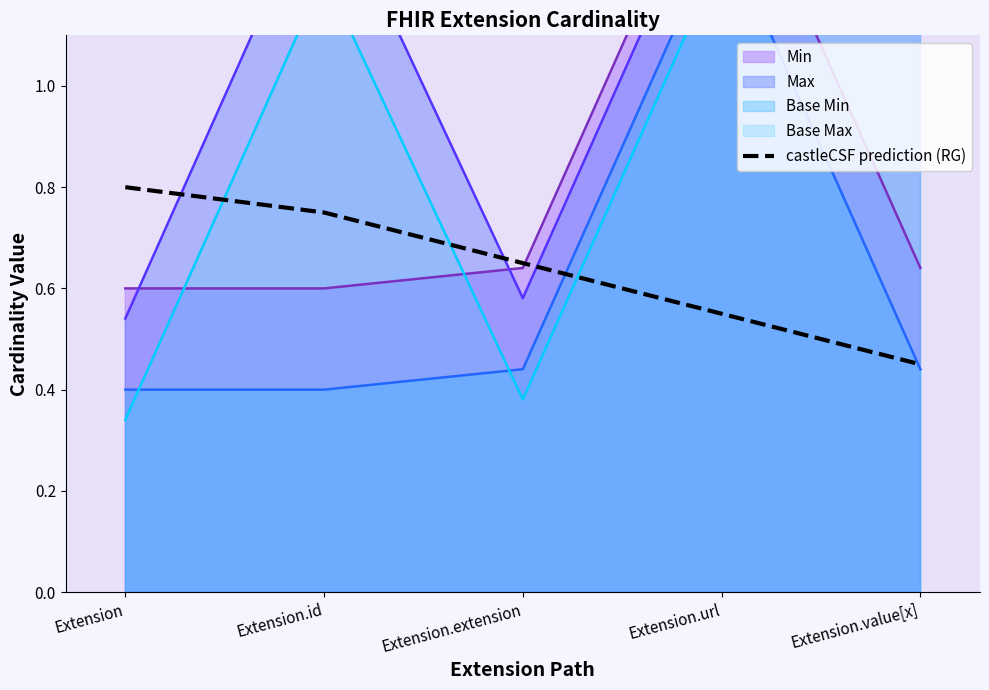

Rank the categories by value from highest to lowest.

Extension, Extension.id, Extension.extension, Extension.url, Extension.value[x]